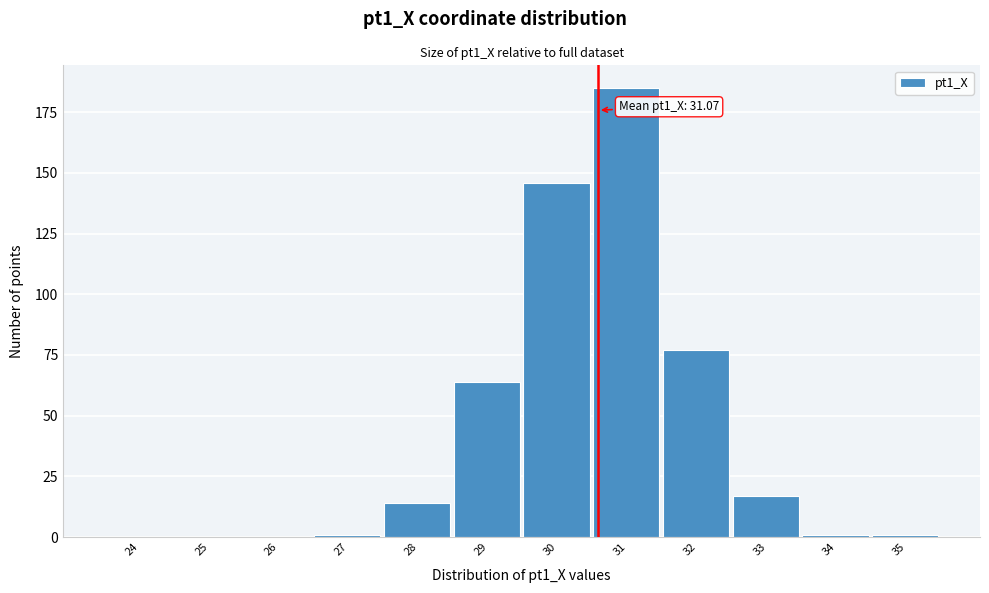

Reading left to right, what are all the values shown in this chart?

24=0	25=0	26=0	27=1	28=14	29=64	30=146	31=185	32=77	33=17	34=1	35=1